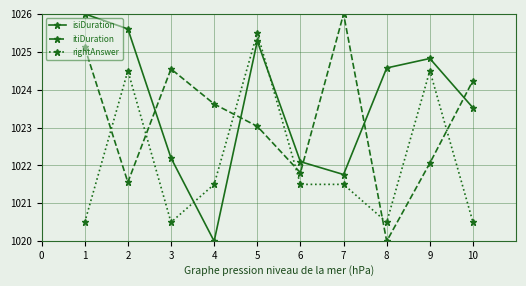

How many times do itiDuration and isiDuration cross each other?

5